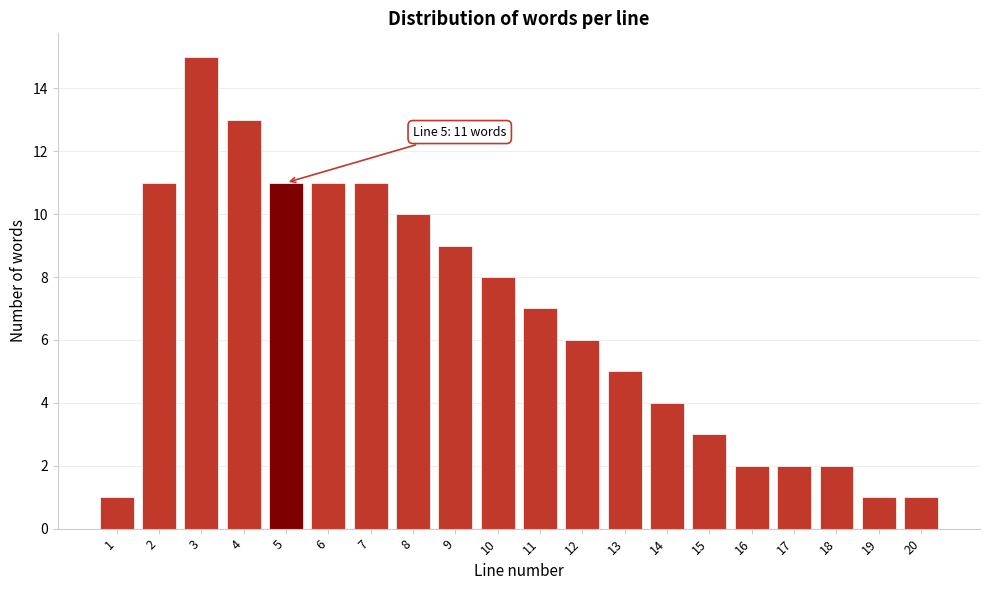

Reading right to left, transcribe all the data shown in this chart.

20=1	19=1	18=2	17=2	16=2	15=3	14=4	13=5	12=6	11=7	10=8	9=9	8=10	7=11	6=11	5=11	4=13	3=15	2=11	1=1